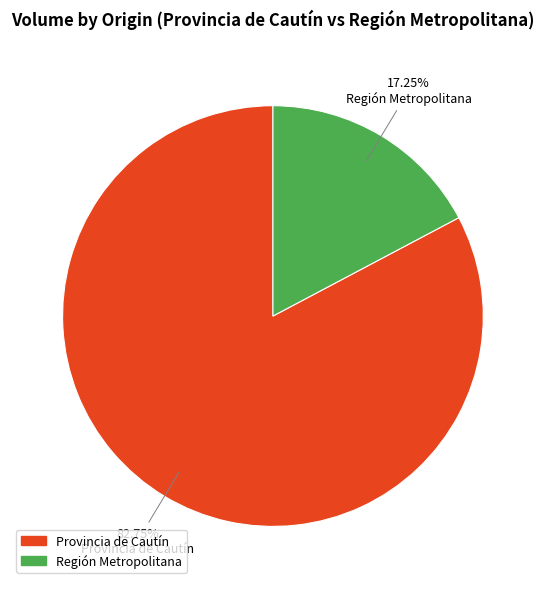

What is the largest slice in the pie chart?

Provincia de Cautín